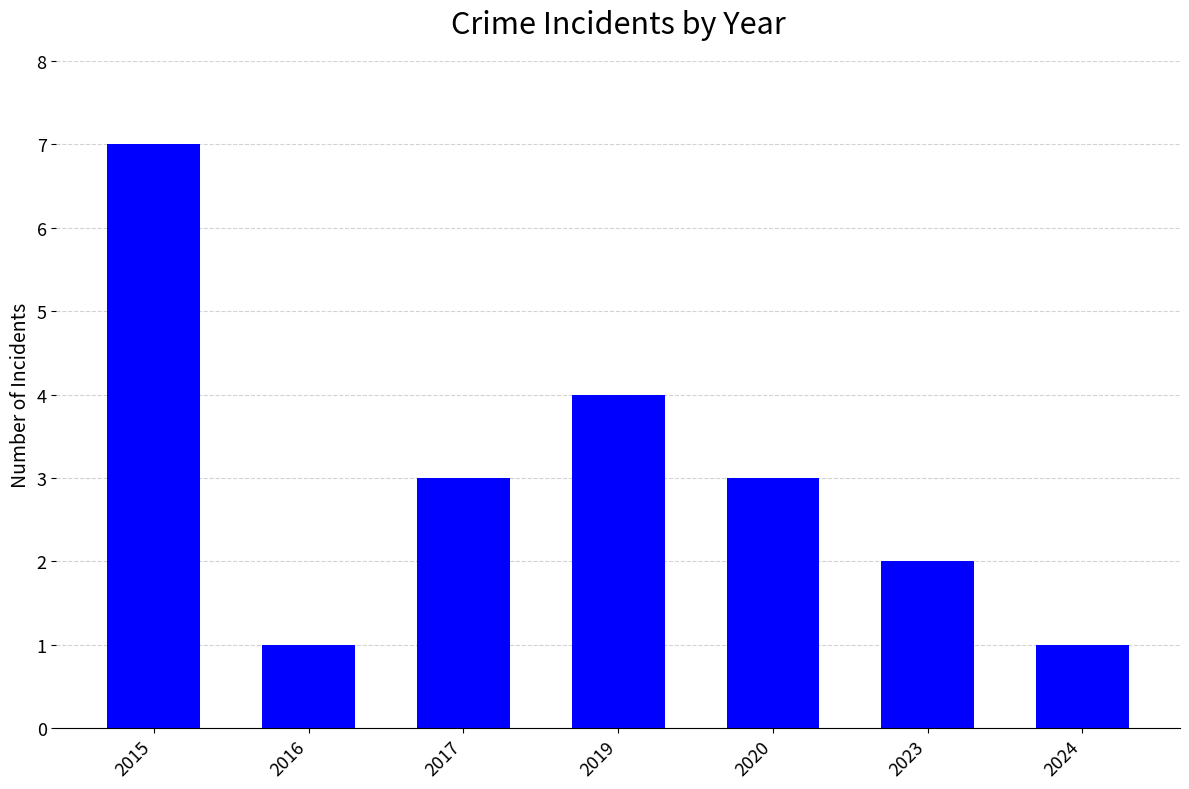

Count the number of categories in the chart.

7